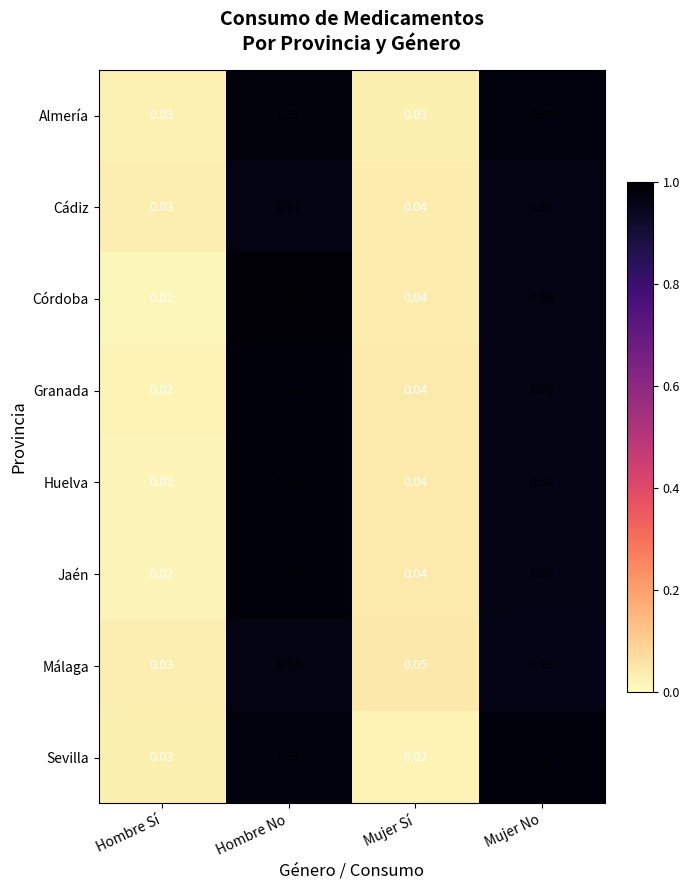

List the labels in order of Cádiz value, smallest first.

Hombre Sí, Mujer Sí, Mujer No, Hombre No